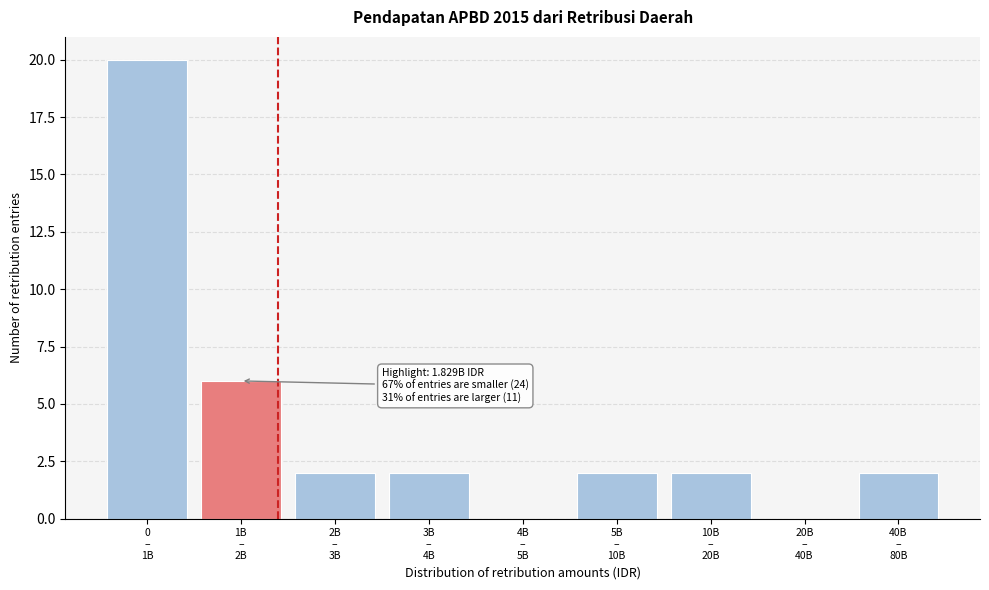

What is the sum of all values?

36